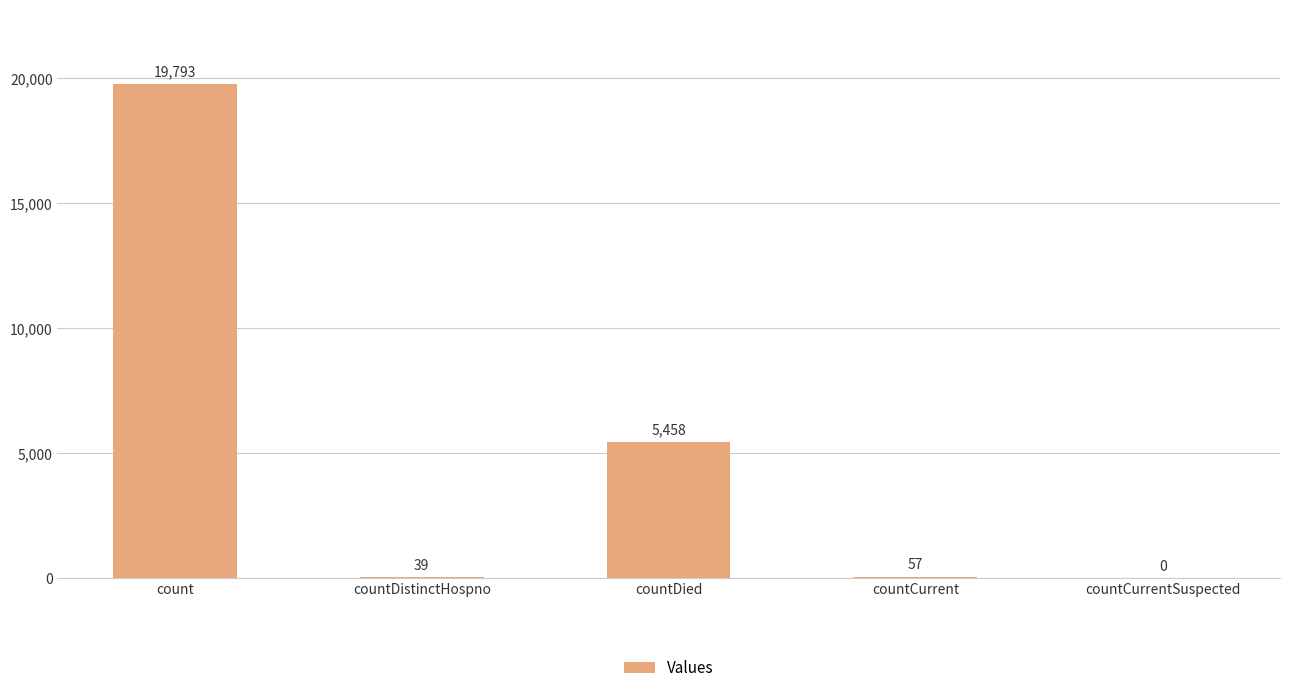

Reading left to right, transcribe all the data shown in this chart.

19793	39	5458	57	0